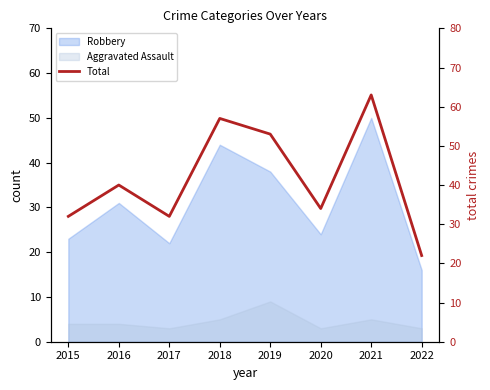

Reading left to right, extract all data points from this chart.

32	40	32	57	53	34	63	22